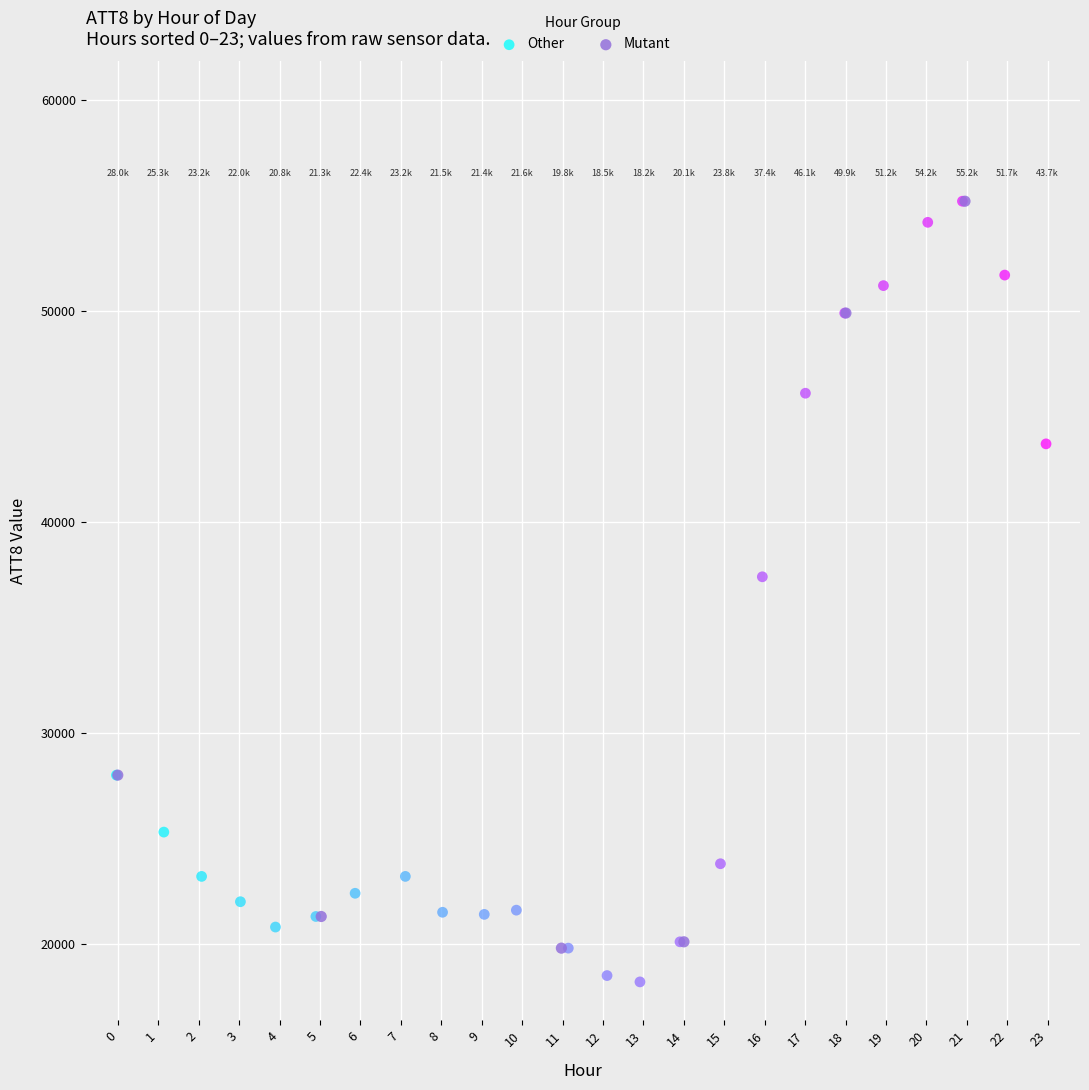

What are all the series names shown in the legend?

Other, Mutant